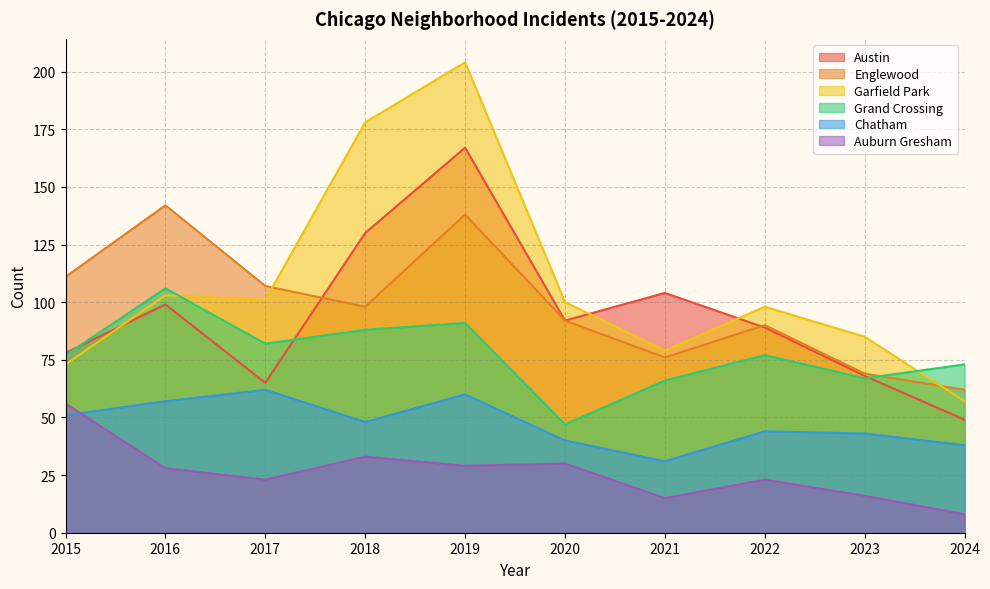

Rank the categories by Chatham value from lowest to highest.

2021, 2024, 2020, 2023, 2022, 2018, 2015, 2016, 2019, 2017